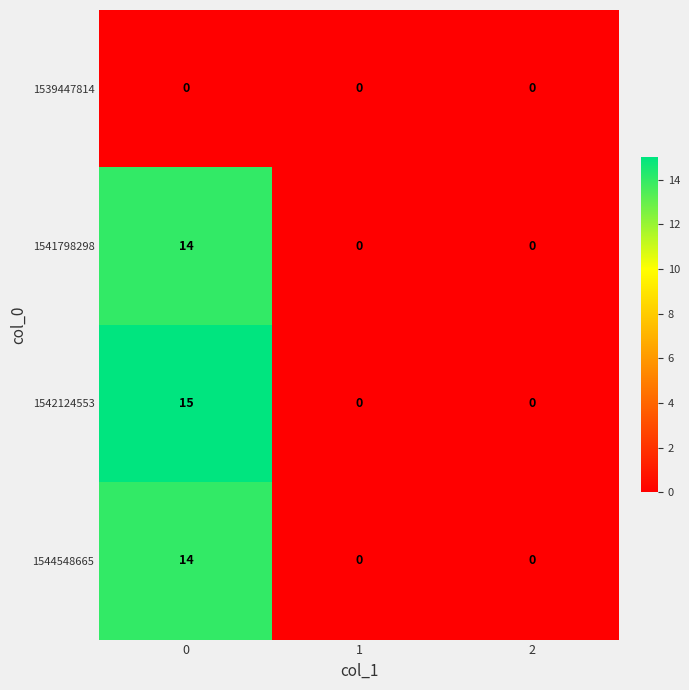

How many 1541798298 values are between 0 and 14?

3